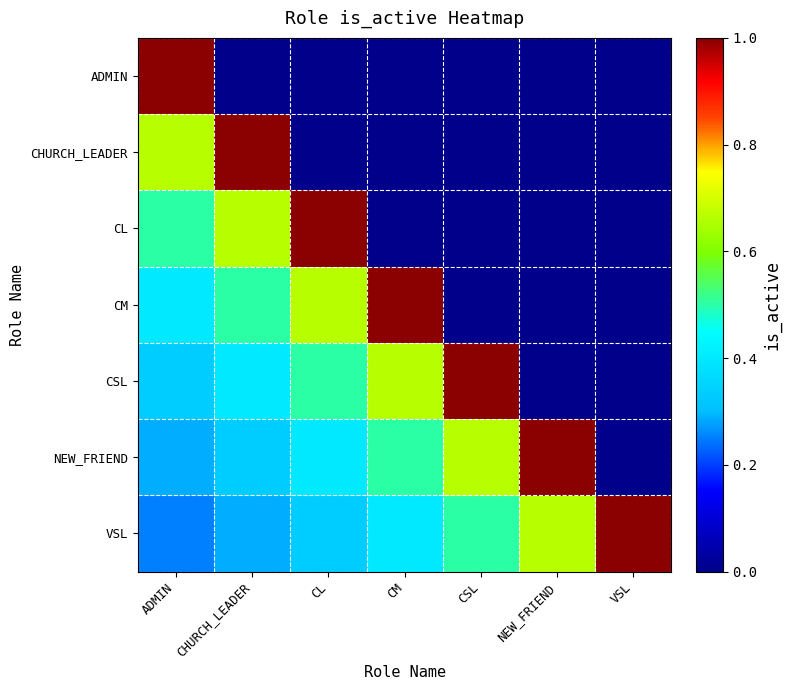

Reading left to right, what are all the values shown in this chart?

ADMIN: ADMIN=1.0	CHURCH_LEADER=0.0	CL=0.0	CM=0.0	CSL=0.0	NEW_FRIEND=0.0	VSL=0.0
CHURCH_LEADER: ADMIN=0.7	CHURCH_LEADER=1.0	CL=0.0	CM=0.0	CSL=0.0	NEW_FRIEND=0.0	VSL=0.0
CL: ADMIN=0.5	CHURCH_LEADER=0.7	CL=1.0	CM=0.0	CSL=0.0	NEW_FRIEND=0.0	VSL=0.0
CM: ADMIN=0.4	CHURCH_LEADER=0.5	CL=0.7	CM=1.0	CSL=0.0	NEW_FRIEND=0.0	VSL=0.0
CSL: ADMIN=0.3	CHURCH_LEADER=0.4	CL=0.5	CM=0.7	CSL=1.0	NEW_FRIEND=0.0	VSL=0.0
NEW_FRIEND: ADMIN=0.3	CHURCH_LEADER=0.3	CL=0.4	CM=0.5	CSL=0.7	NEW_FRIEND=1.0	VSL=0.0
VSL: ADMIN=0.2	CHURCH_LEADER=0.3	CL=0.3	CM=0.4	CSL=0.5	NEW_FRIEND=0.7	VSL=1.0